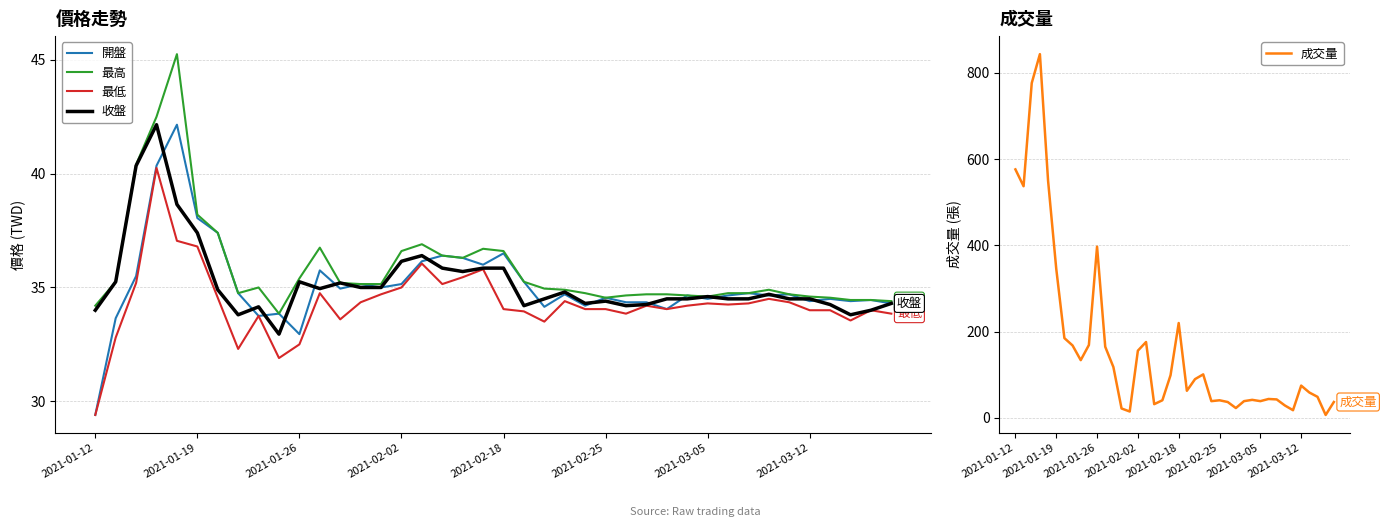

How many lines are shown in the chart?

5